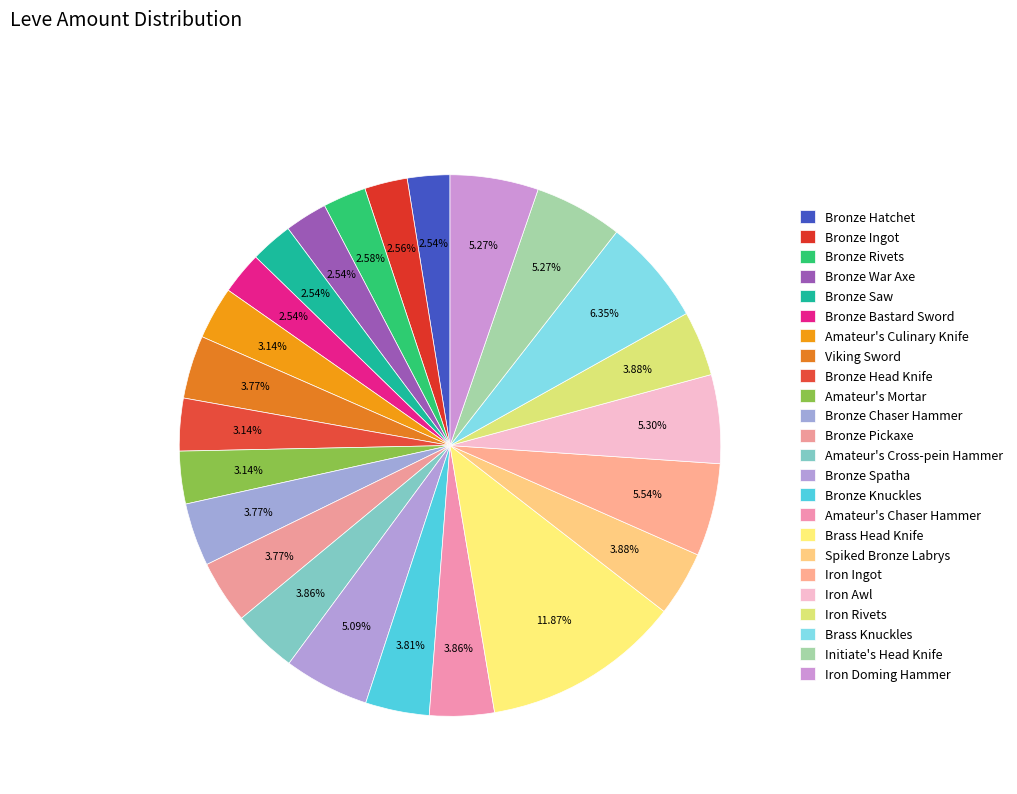

To the nearest percent, what is the difference between the largest and smallest slice percentages?

9%